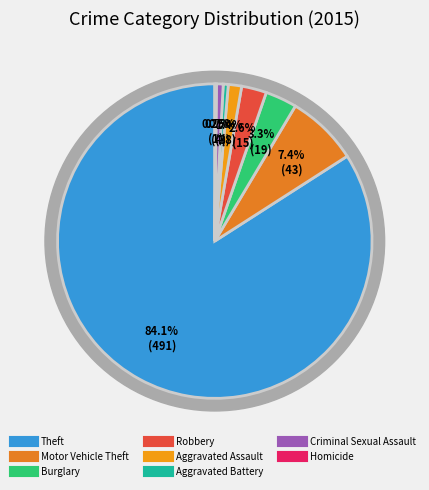

How many slices are in this pie chart?

8